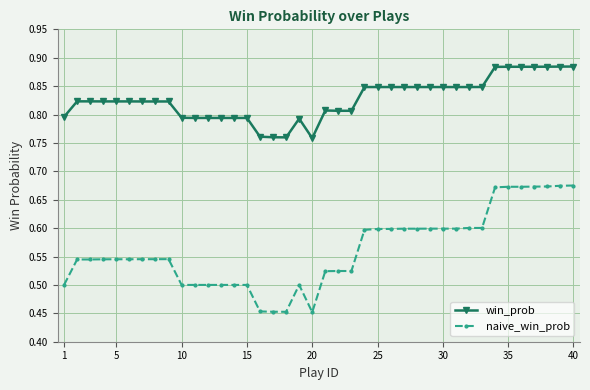

True or false: win_prob and naive_win_prob intersect in this chart.

False